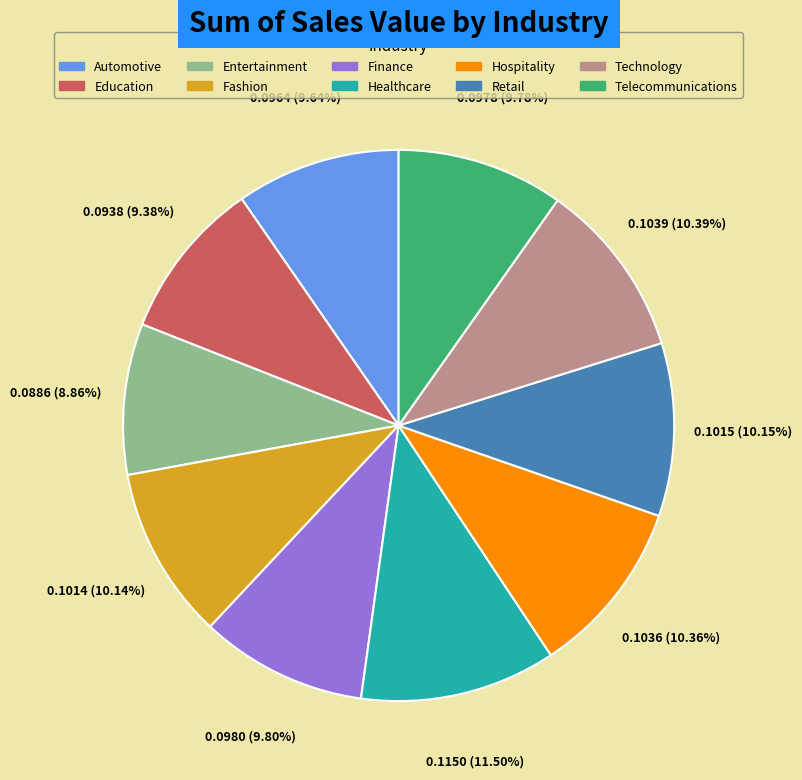

What percentage is the Entertainment slice, to the nearest percent?

9%